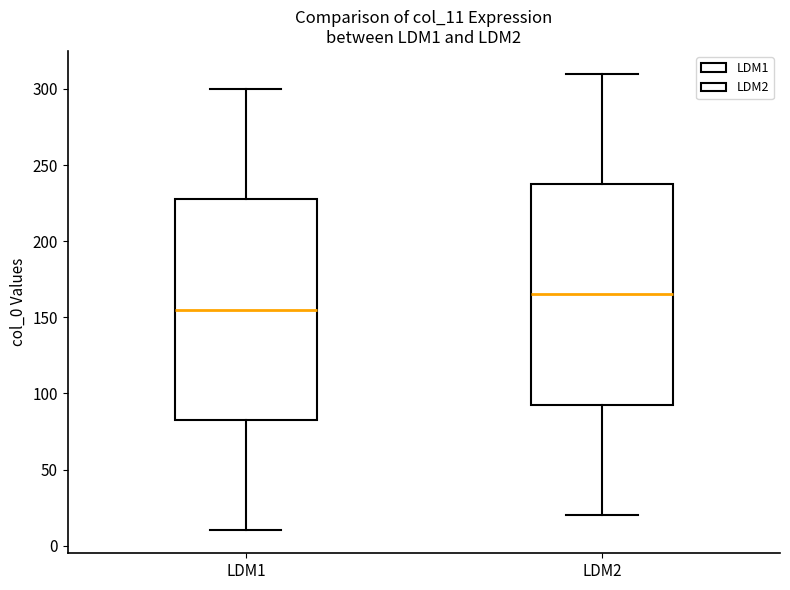

Reading left to right, read every box against the y-axis: the position of its median line, the range the box covers, and the ends of its whiskers. The values are not printed on the chart, so give them approximately, as read against the axis.

LDM1: median 155, box 85 to 230, whiskers 10 to 300
LDM2: median 165, box 95 to 240, whiskers 20 to 310